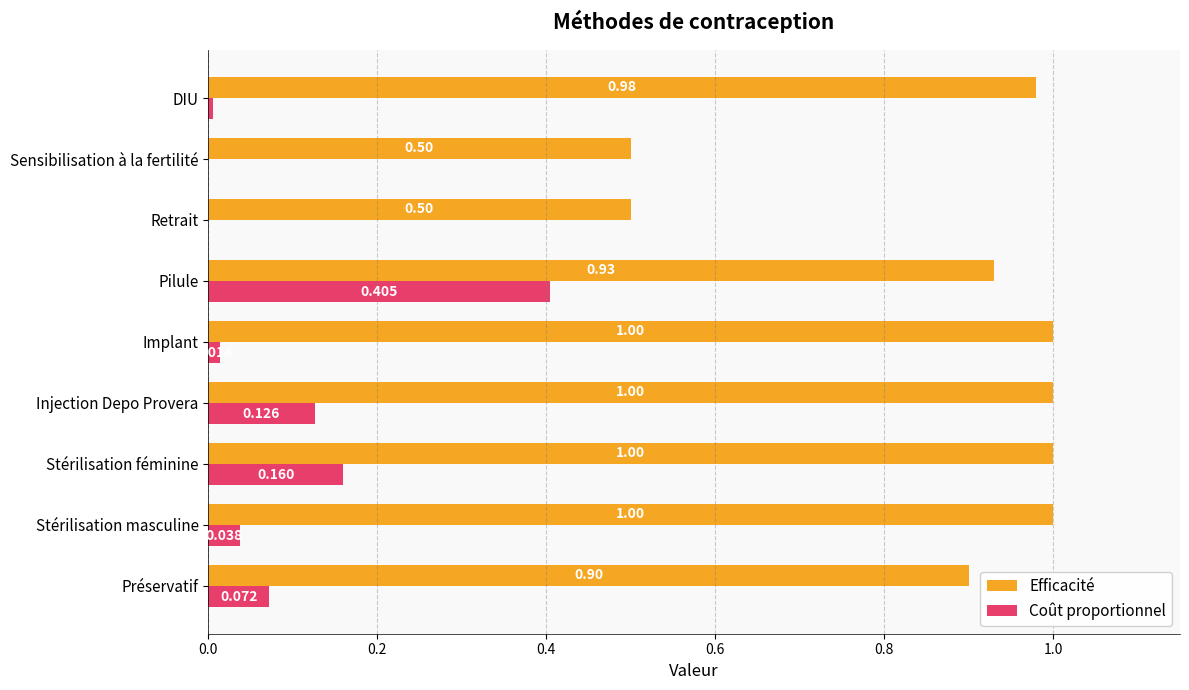

Between Implant and DIU, which series saw the biggest shift?

Efficacité